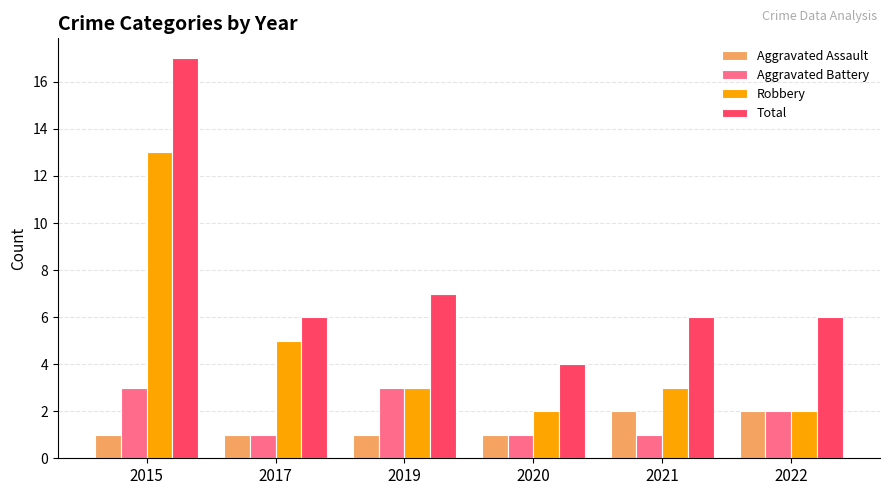

What is the sum of the Total values at 2017 and 2022?

12